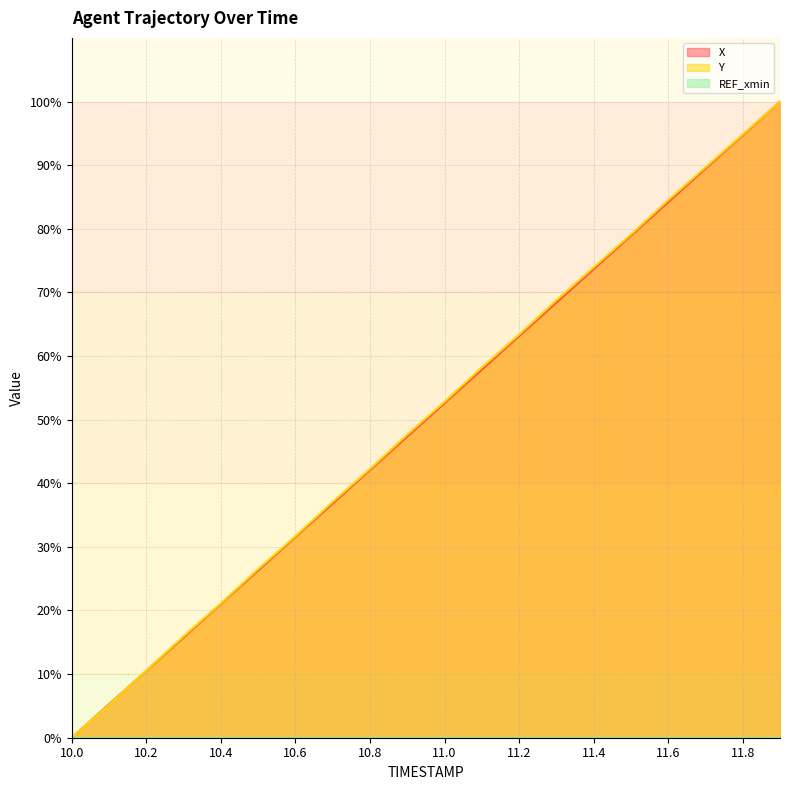

How many data points does each series have?

20